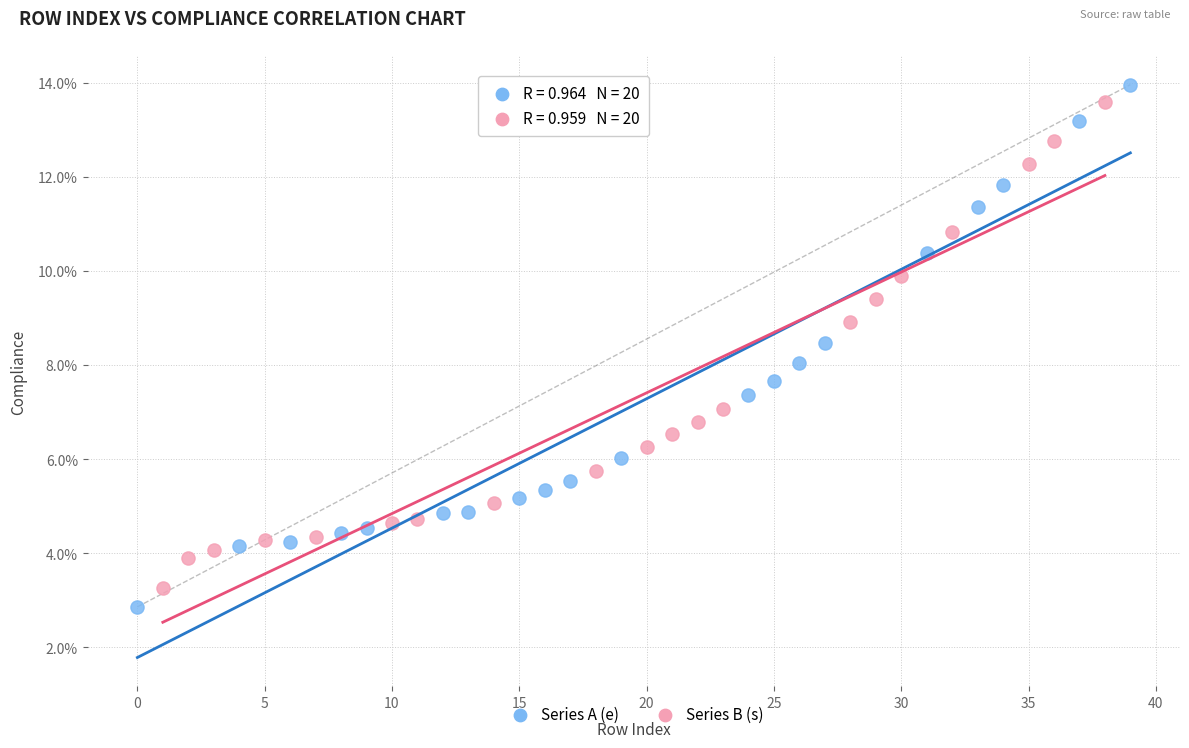

Which series has the widest spread of Y values?

Series A (e)